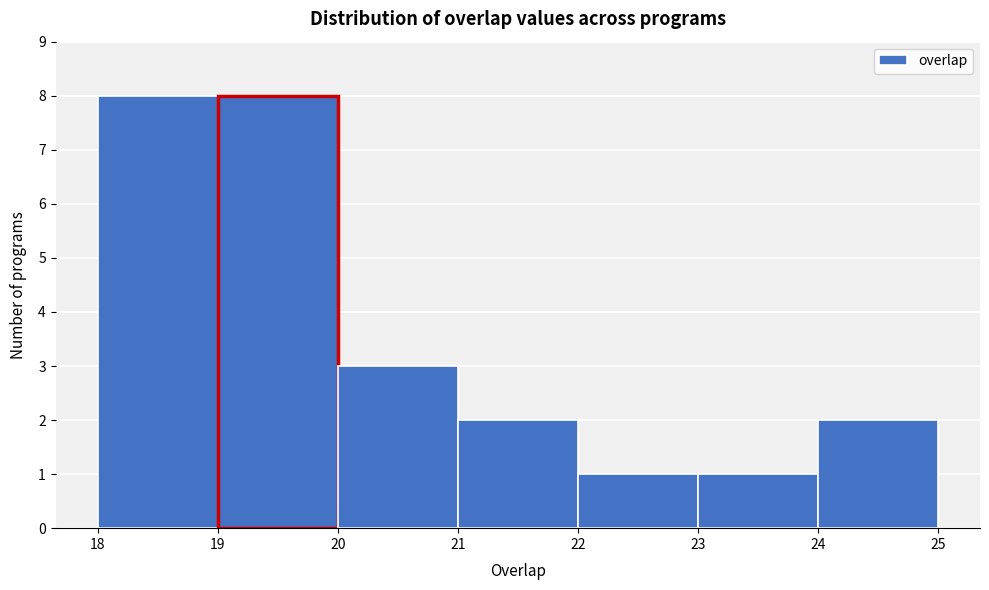

Reading left to right, list every bar in this chart as the range it spans on the x-axis followed by its height. The values are not printed on the chart, so give them approximately, as read against the axis.

18 to 19: 8
19 to 20: 8
20 to 21: 3
21 to 22: 2
22 to 23: 1
23 to 24: 1
24 to 25: 2